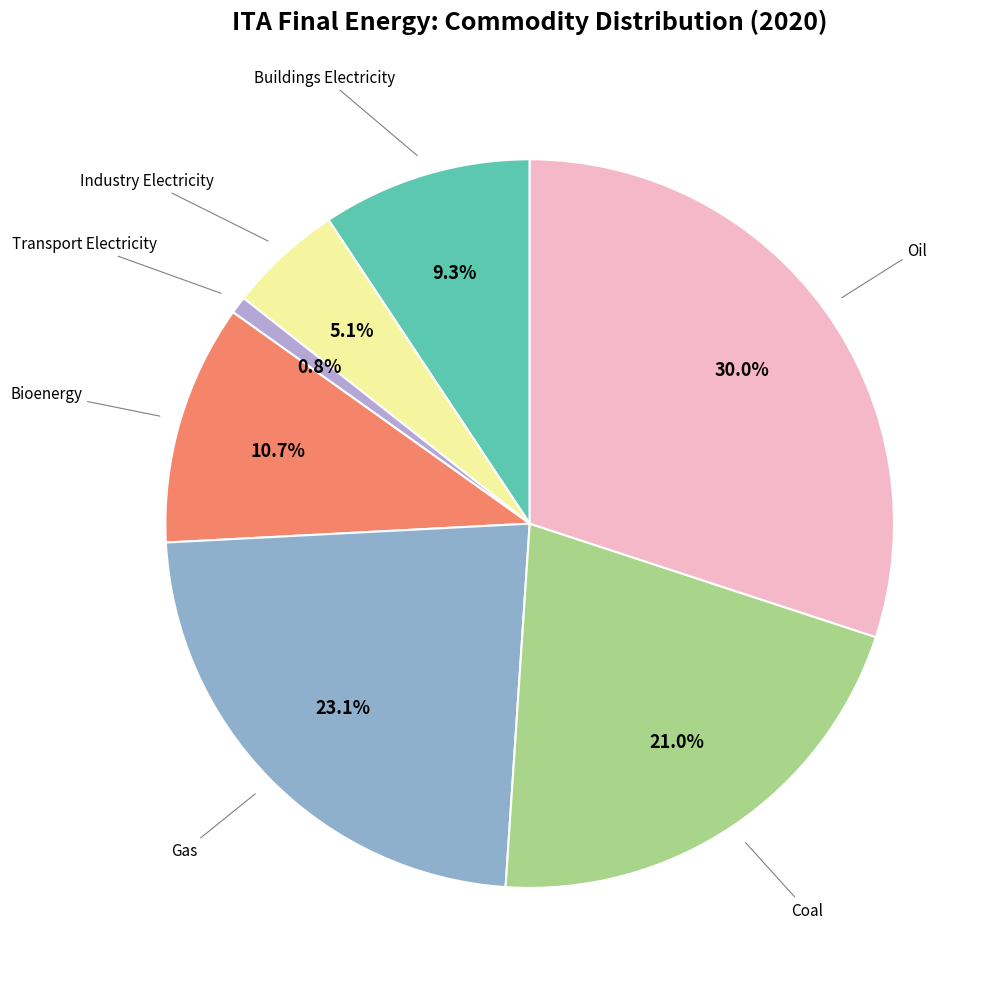

What is the largest slice in the pie chart?

Oil